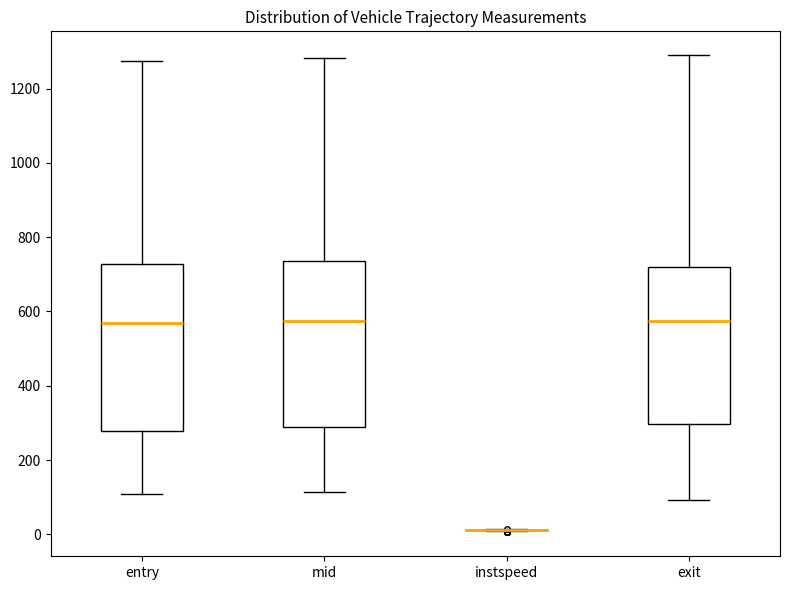

Reading left to right, transcribe this box plot: for each box, give where its median line is, the range the box spans, and where its two whiskers end, as read against the y-axis. The values are not printed on the chart, so give them approximately, as read against the axis.

entry: median 560, box 280 to 720, whiskers 100 to 1280
mid: median 580, box 280 to 740, whiskers 120 to 1280
instspeed: box collapsed to a line at 20, whiskers 20 to 20
exit: median 580, box 300 to 720, whiskers 100 to 1300